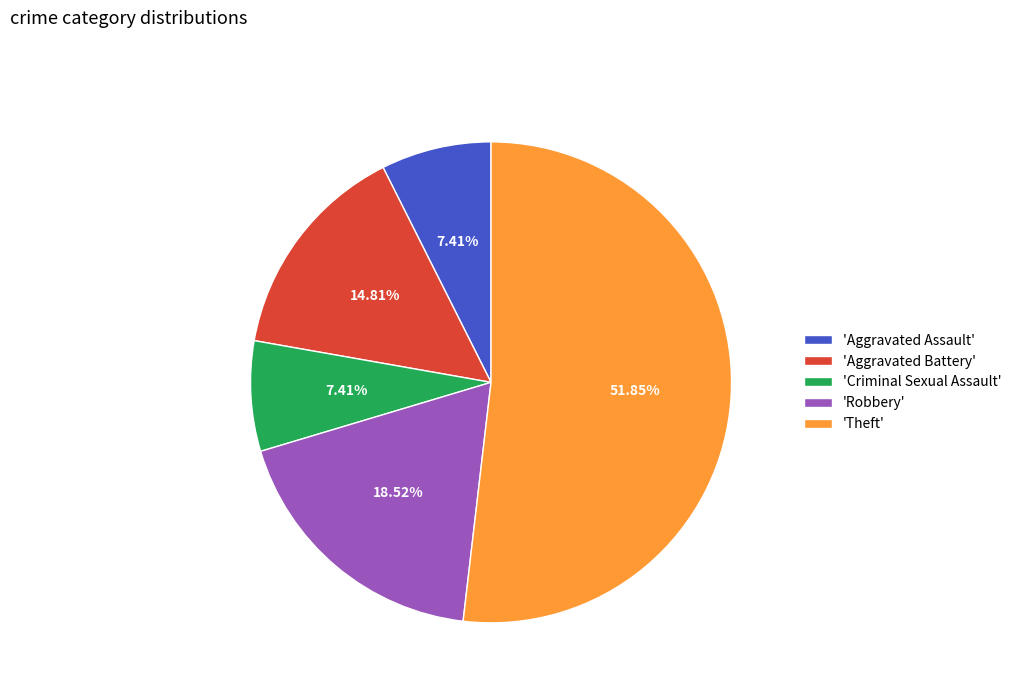

Count the number of slices in the pie.

5